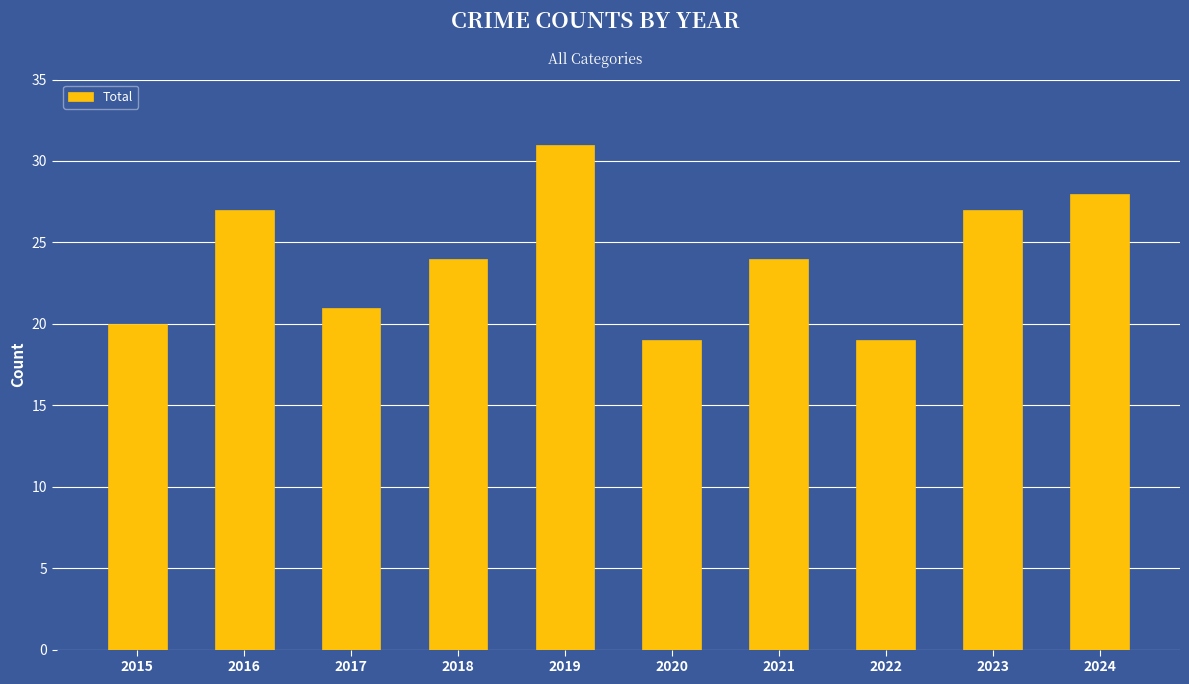

What is the ratio of the value at 2019 to the value at 2022?

1.6